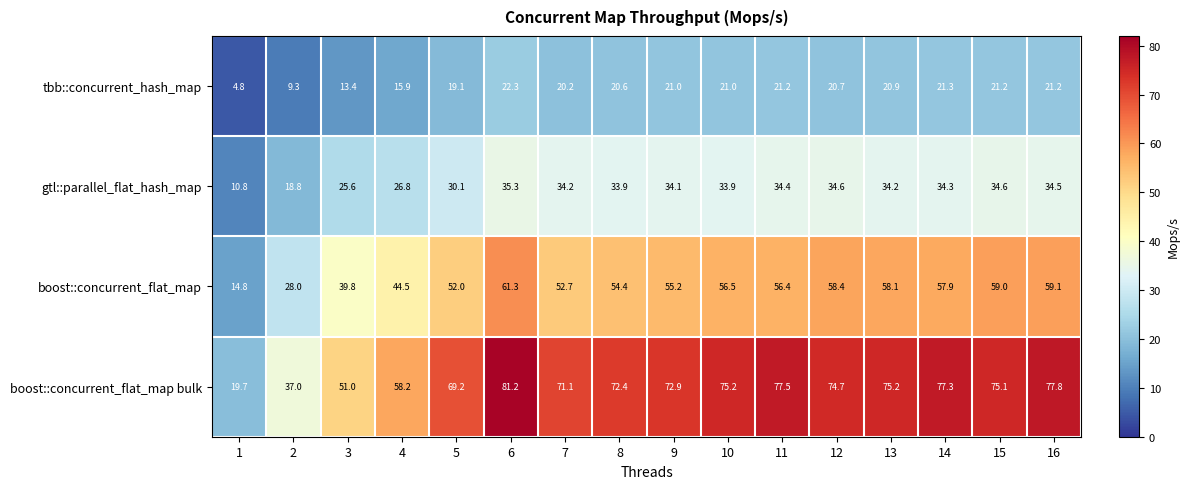

What is the total value across all series at 5?

170.4